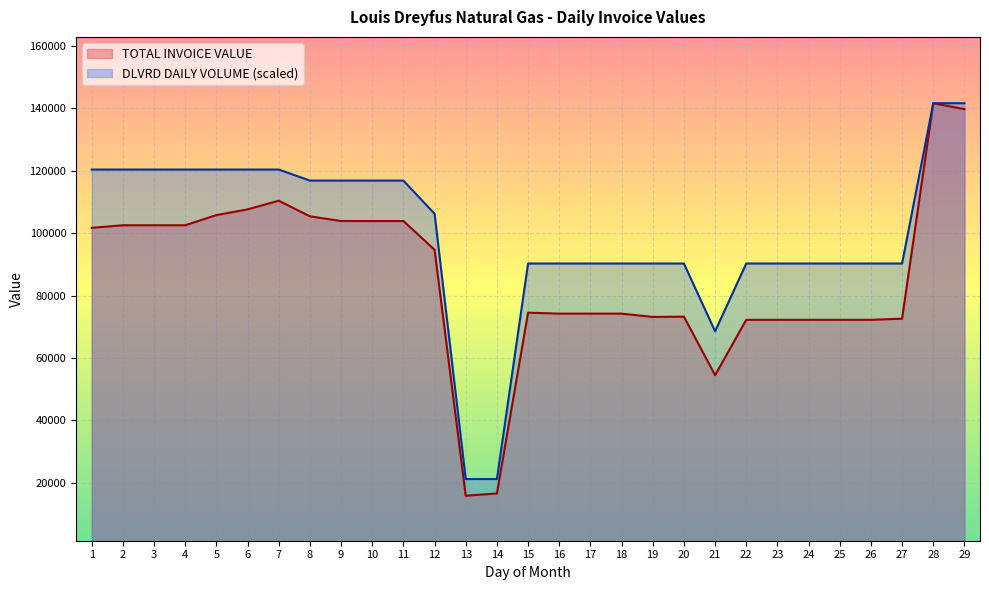

Is it true that TOTAL INVOICE VALUE equals 72213.4 at 24?

True